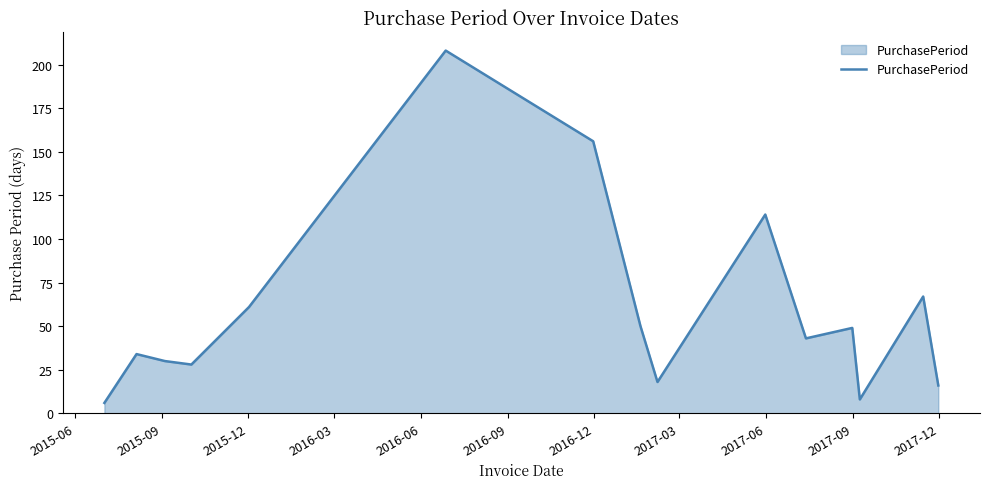

What is the difference between the maximum and minimum values?

202